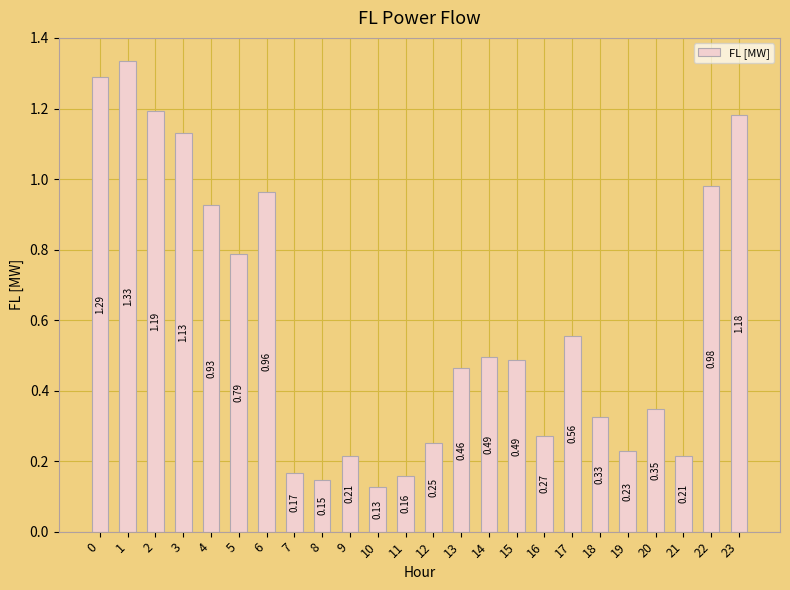

What is the sum of the values at 12 and 23?

1.4